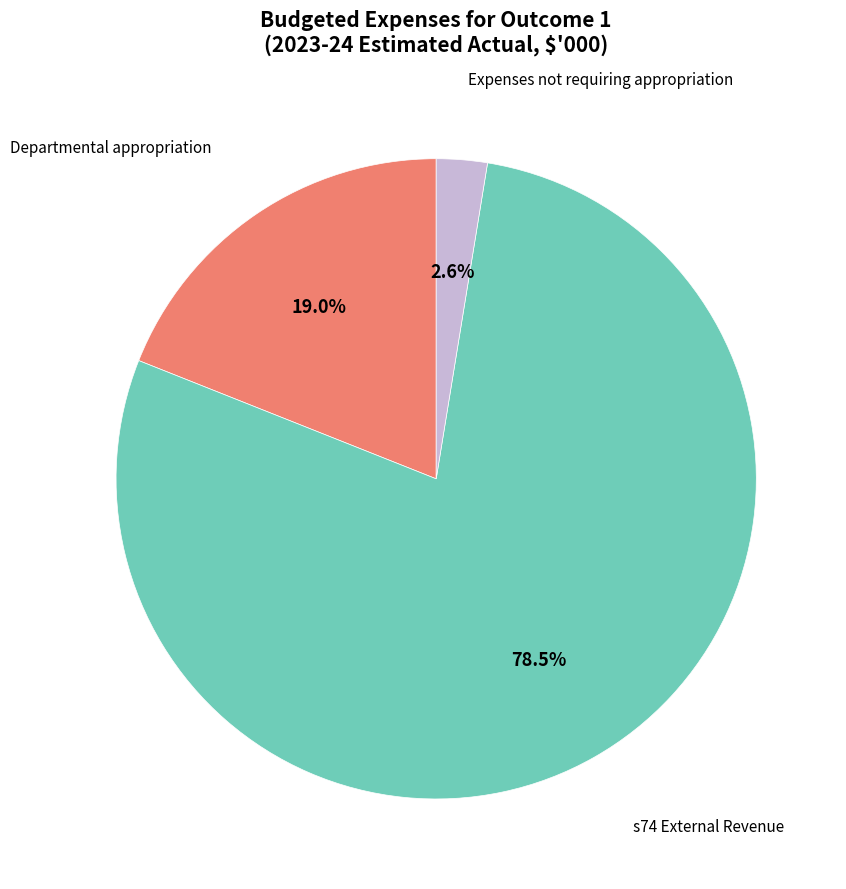

Is there any slice that represents more than half of the pie?

Yes